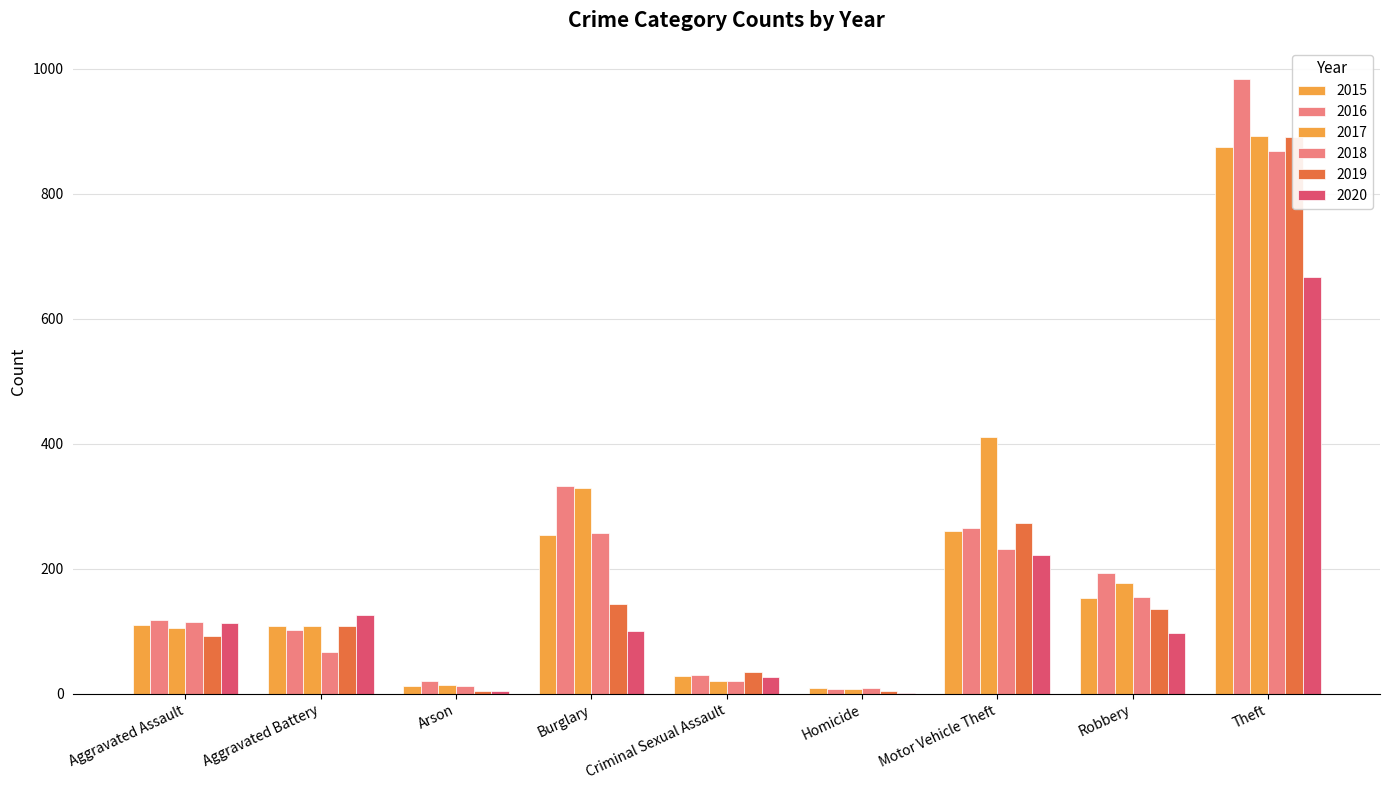

What is the difference between the maximum and second lowest values in the 2019 series?

886